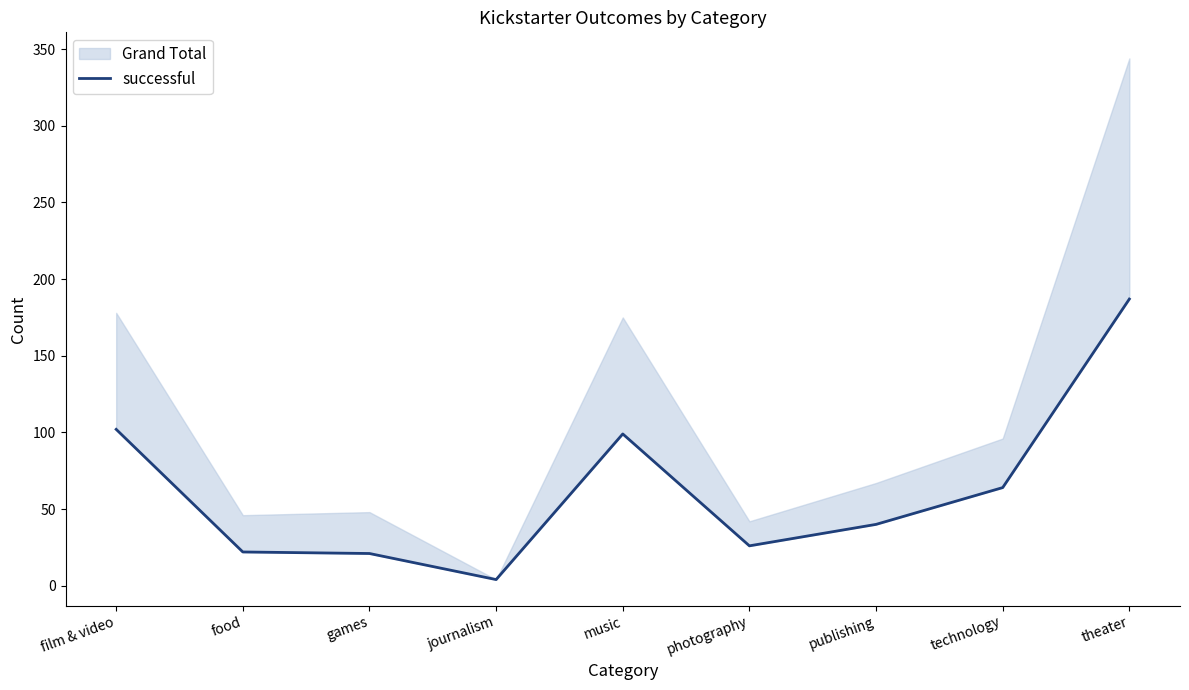

Reading left to right, list all the values displayed in this chart.

film & video=102	food=22	games=21	journalism=4	music=99	photography=26	publishing=40	technology=64	theater=187